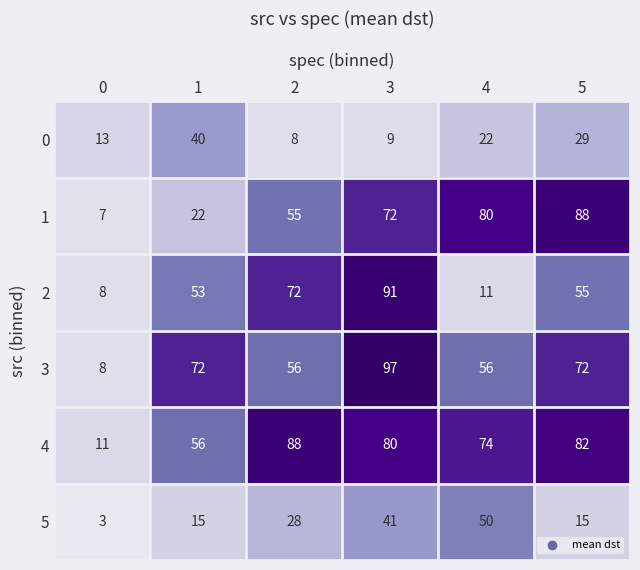

At 4, list the series in order from largest to smallest.

1, 4, 3, 5, 0, 2